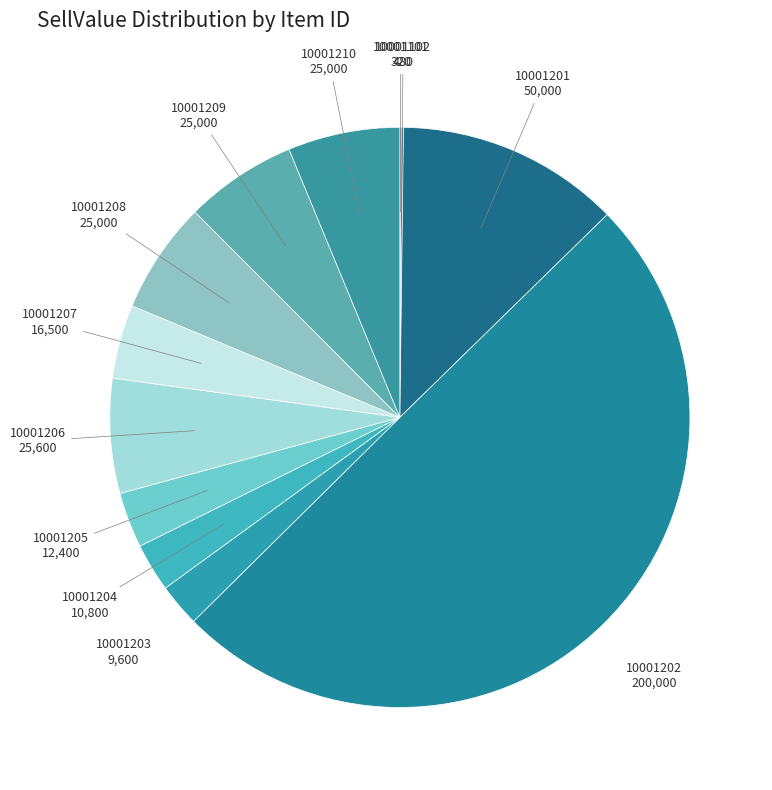

Which category has the biggest portion of the pie?

10001202